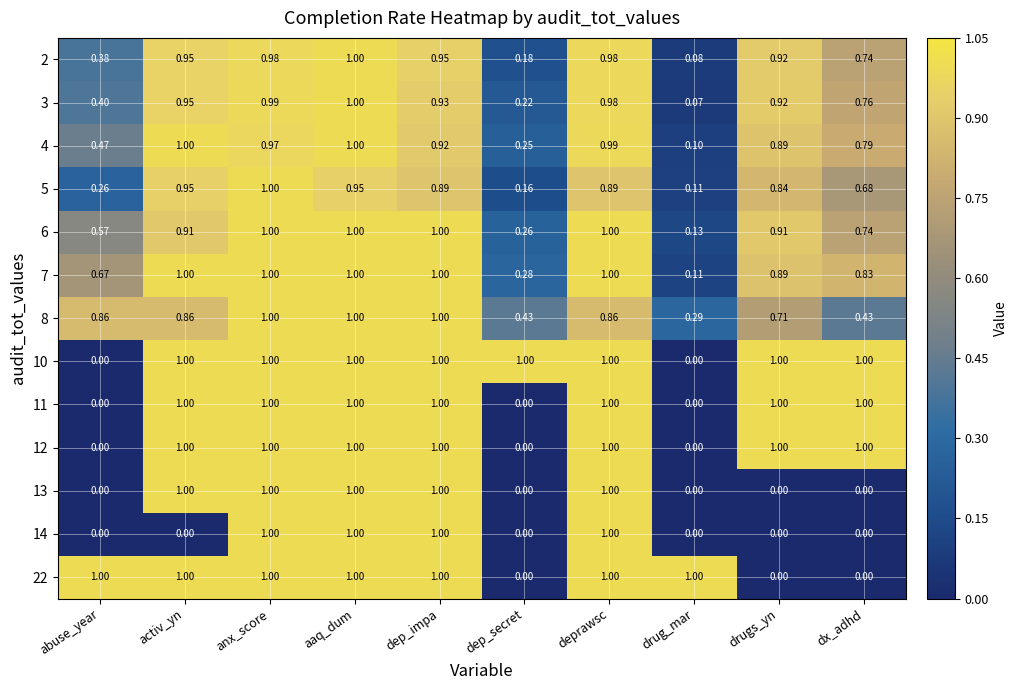

At which label is 8 closest to 0?

drug_mar